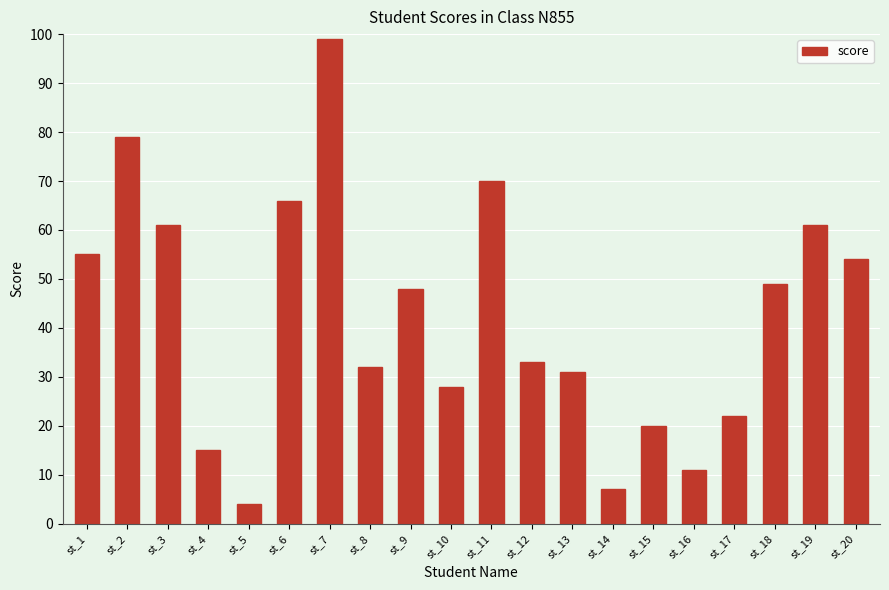

What is the average value?

42